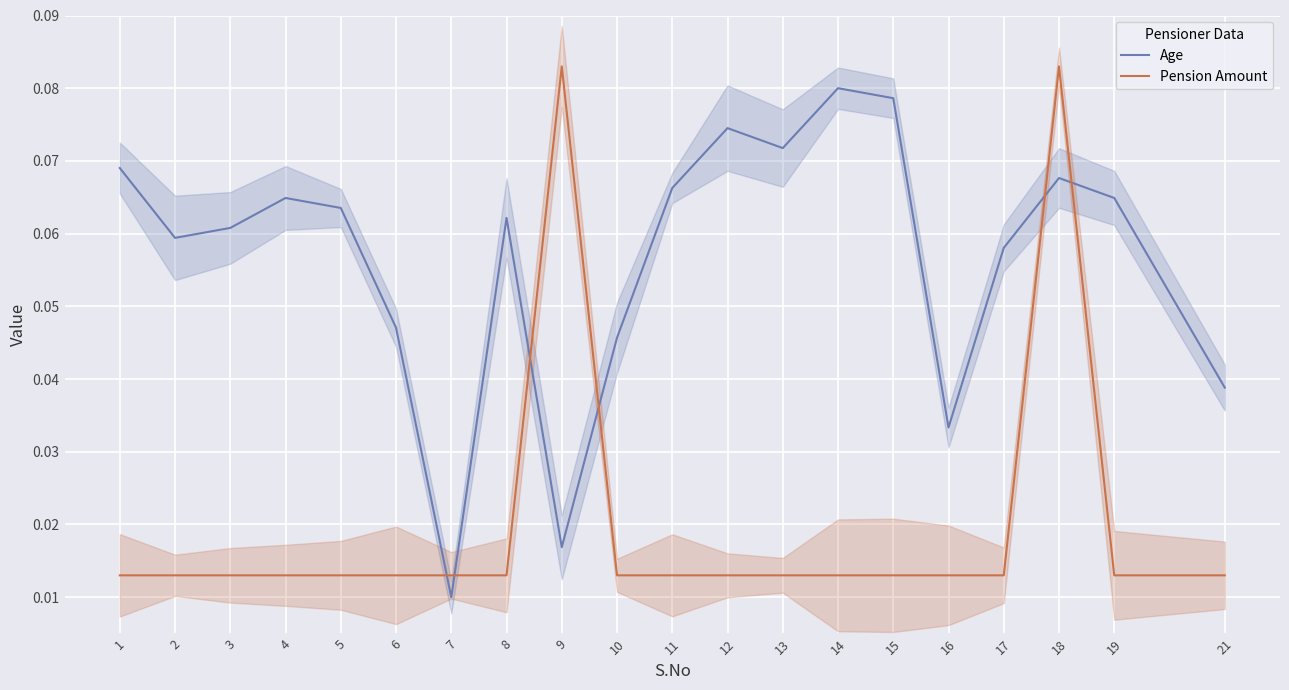

Which series ends up on top after the final intersection of Age and Pension Amount?

Age